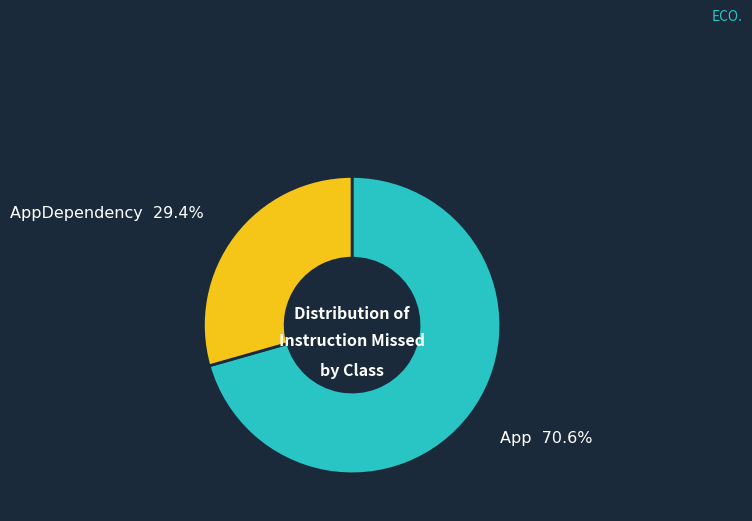

How many segments does this pie chart have?

2